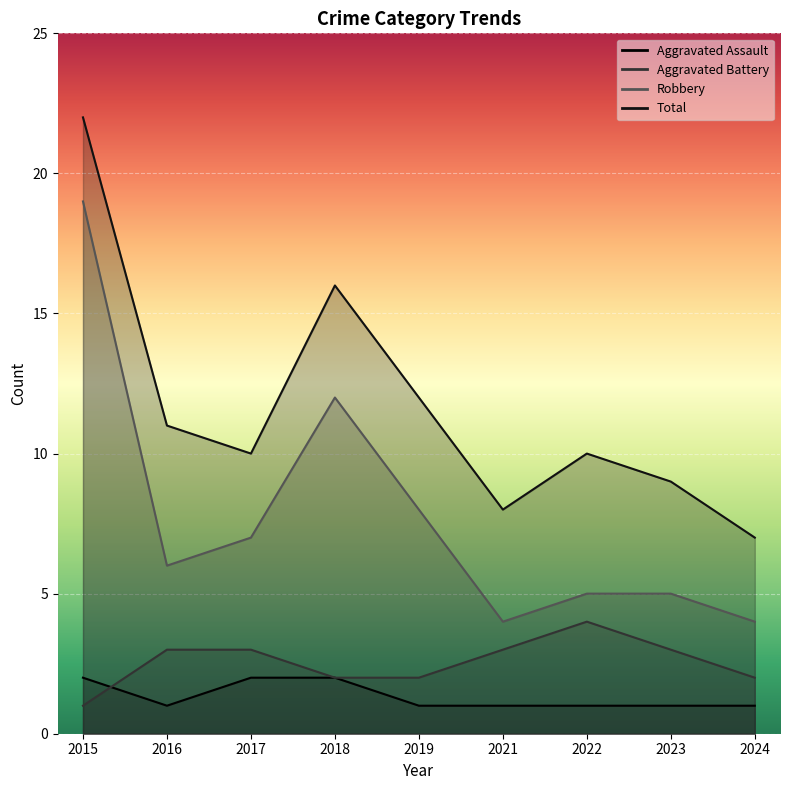

True or false: Total and Aggravated Assault cross at least once.

False